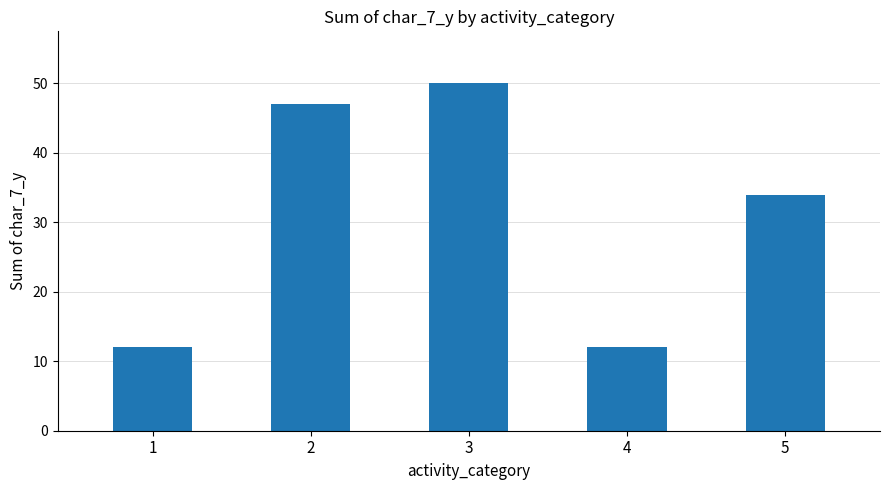

Does the chart contain any negative values?

No